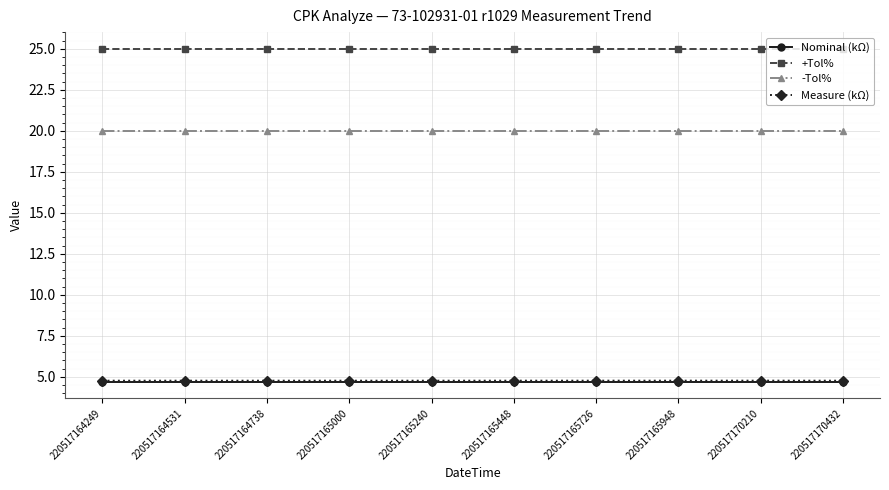

What is the value of the -Tol% point at the 4th from the left?

20.0